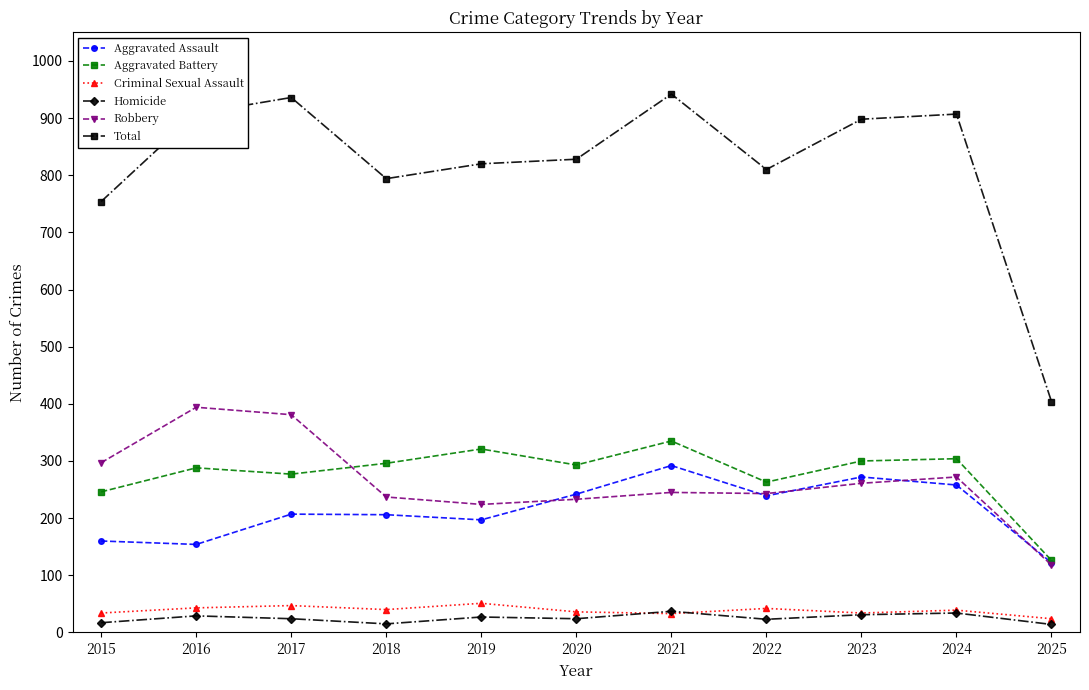

Is this an area chart (filled region under the line)?

No